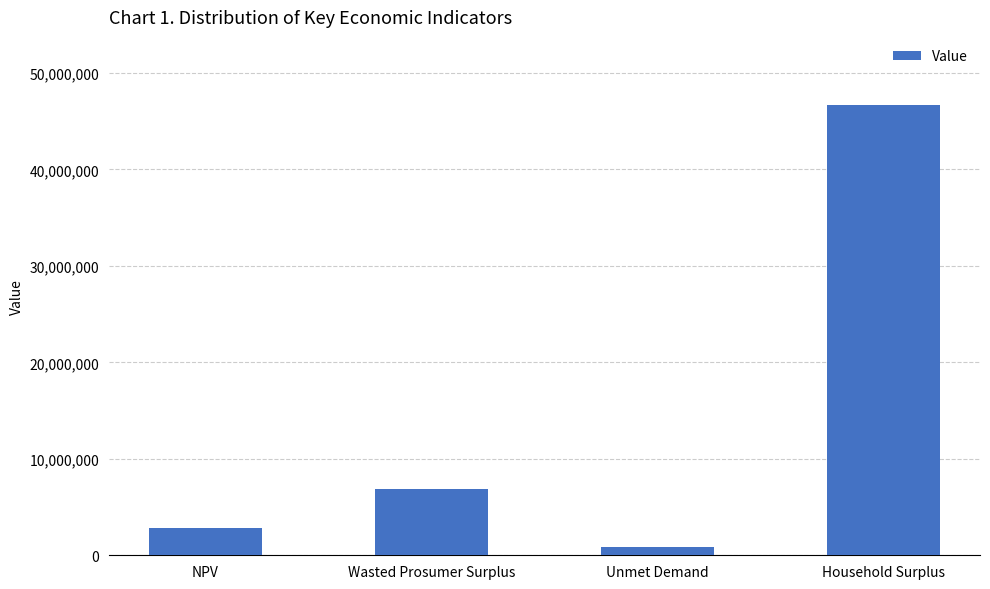

Are the bars grouped side by side (vs. stacked)?

No